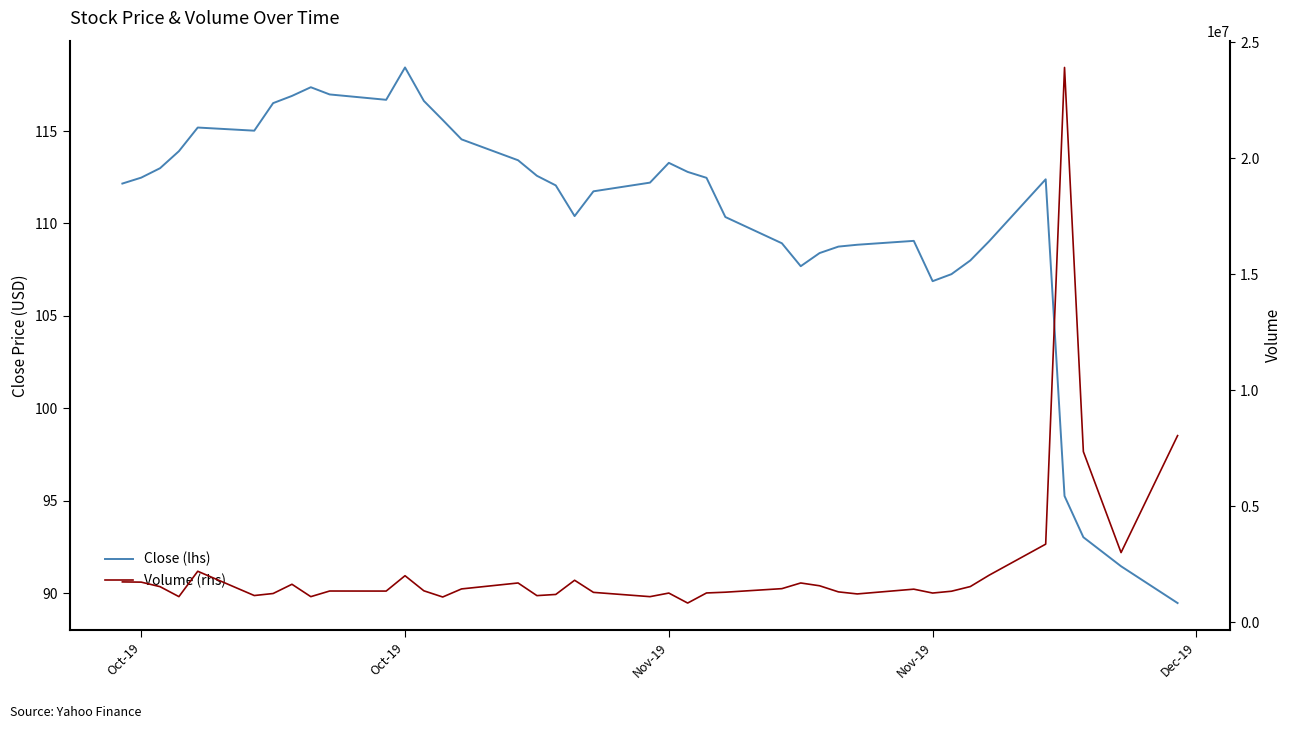

Reading right to left, extract all data points from this chart.

Close (lhs): 89.5	91.5	93.0	95.3	112.4	109.0	108.0	107.3	106.9	109.1	108.8	108.8	108.4	107.7	108.9	110.3	112.5	112.8	113.3	112.2	111.7	110.4	112.1	112.6	113.4	114.6	115.6	116.6	118.4	116.7	117.0	117.4	116.9	116.5	115.0	115.2	113.9	113.0	112.5	112.2
Volume (rhs): 8044500.0	3004800.0	7354000.0	23908100.0	3367900.0	2030700.0	1540900.0	1339700.0	1261500.0	1428500.0	1223200.0	1311700.0	1574900.0	1695100.0	1450900.0	1297800.0	1265100.0	830100.0	1260600.0	1105900.0	1290400.0	1812500.0	1200900.0	1150400.0	1695100.0	1439200.0	1091100.0	1358000.0	2008200.0	1346200.0	1348700.0	1106100.0	1639300.0	1241200.0	1154000.0	2200000.0	1107000.0	1536200.0	1731600.0	1740900.0